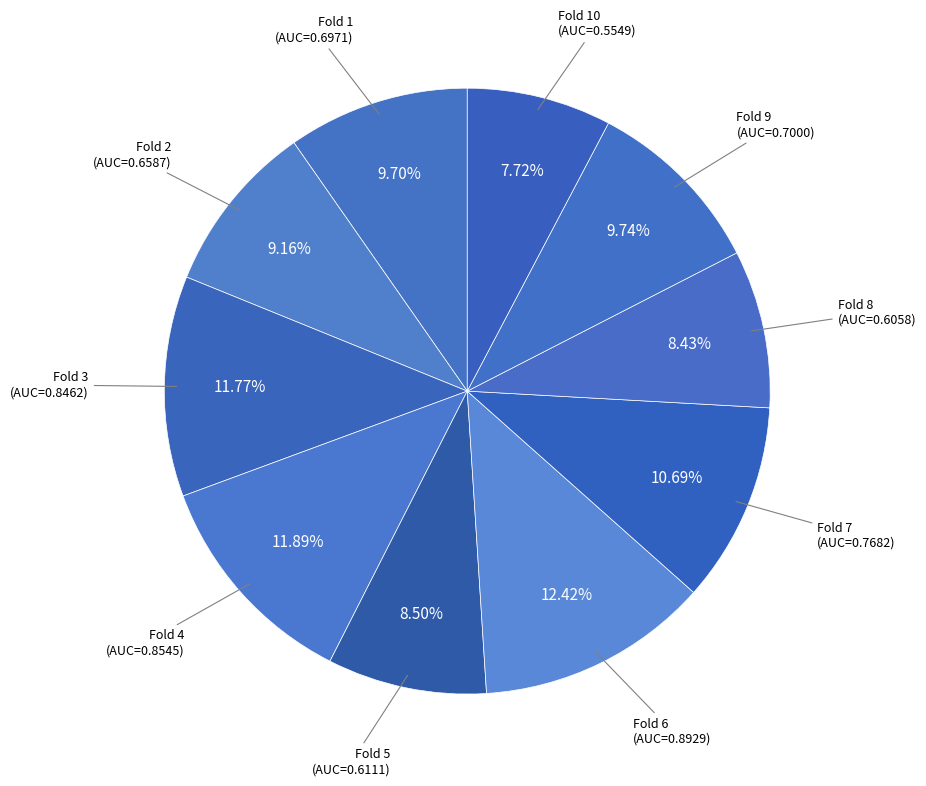

What is the largest slice in the pie chart?

Fold 6